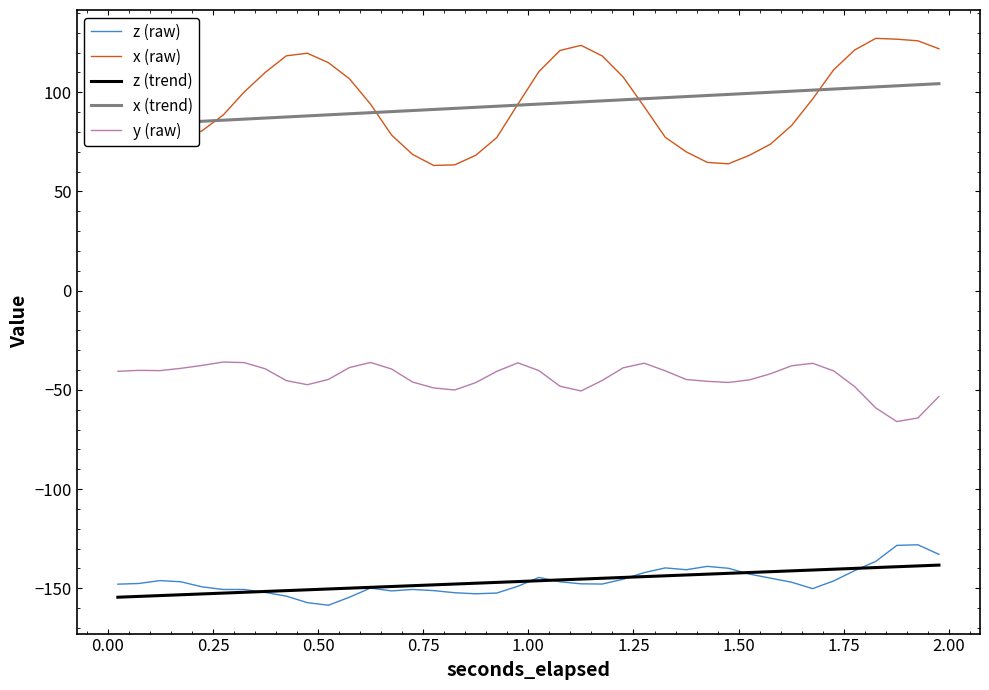

What is the average value of the y (raw) series?

-44.0